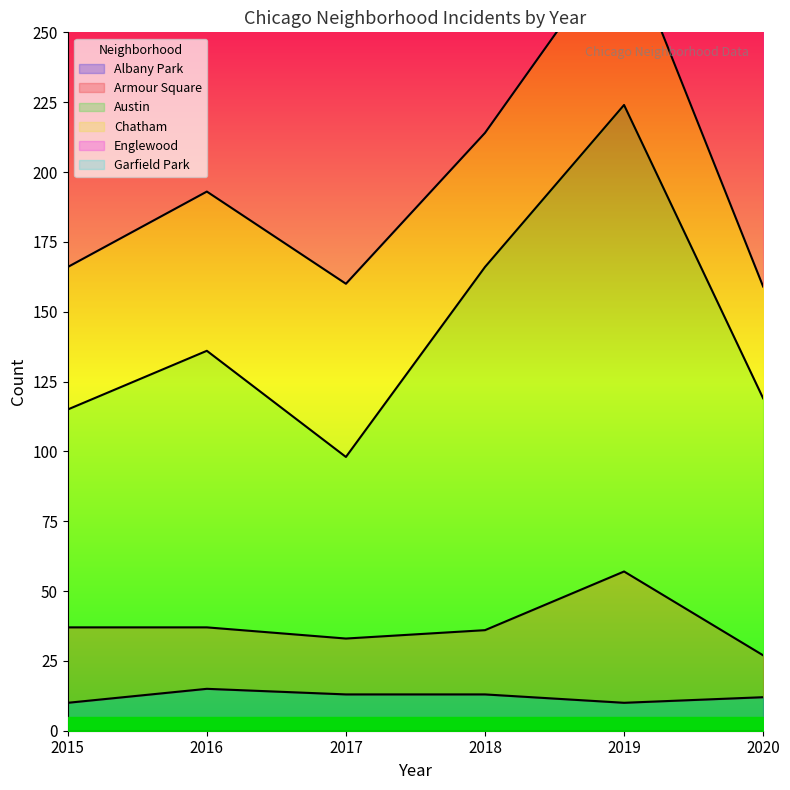

What is the value of the Albany Park point at the 4th from the left?

13